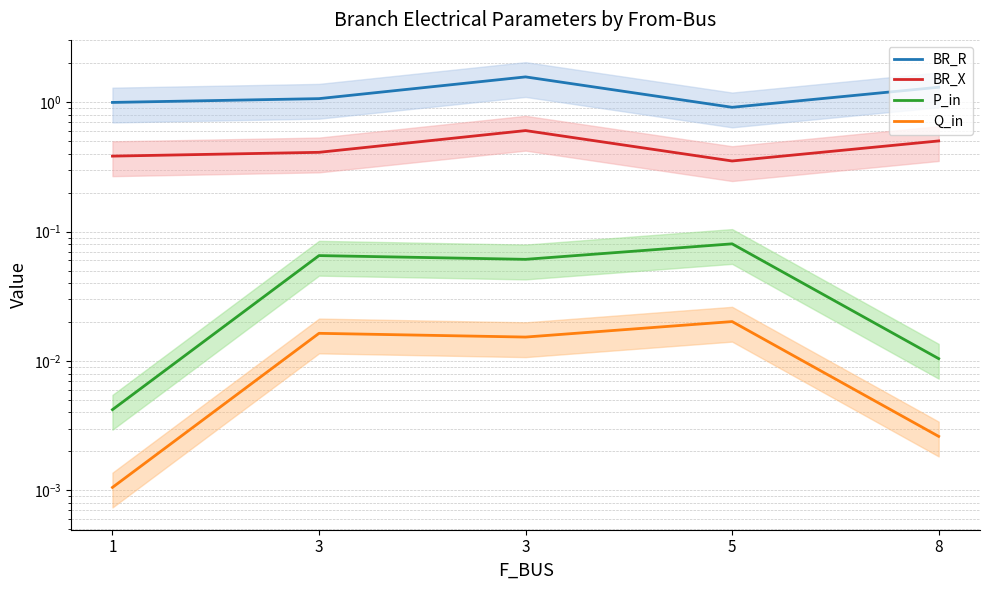

What is the difference between the highest and lowest values at 1?

1.0